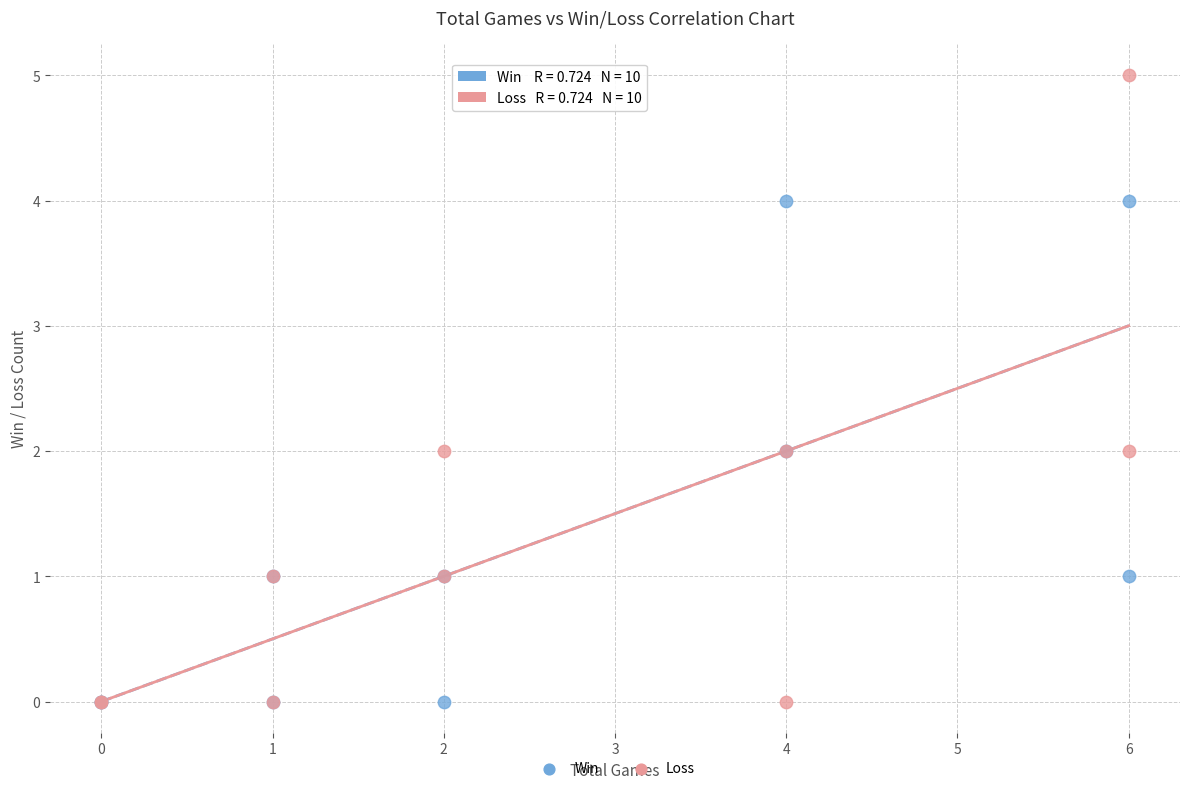

Which series has the widest spread of Y values?

Loss